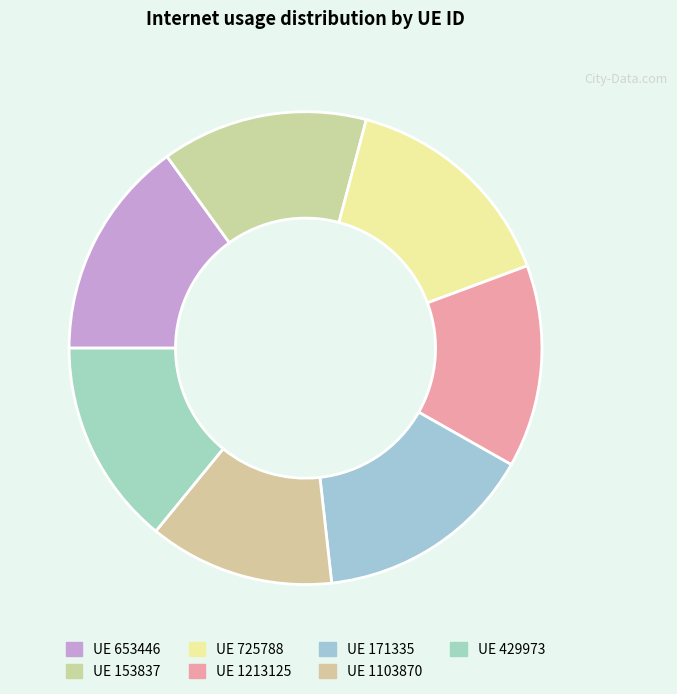

Which category has the biggest portion of the pie?

725788